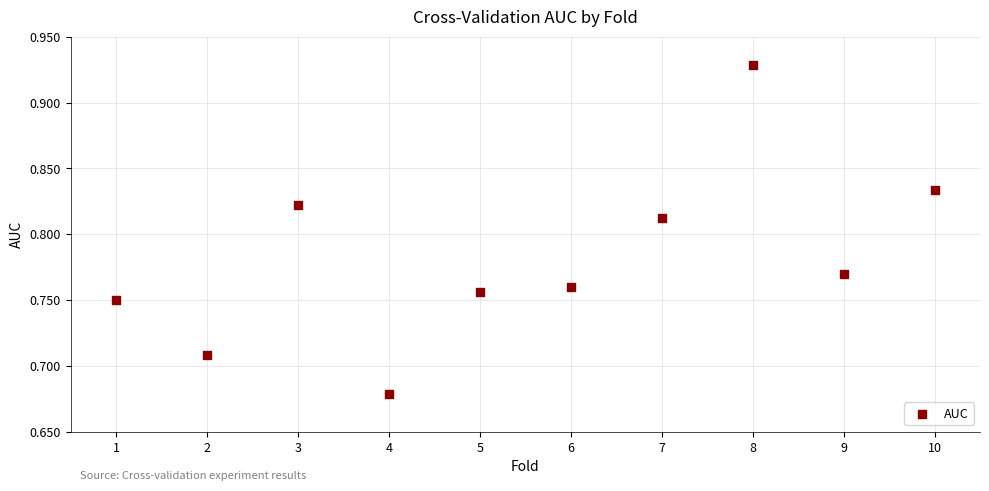

What is the average X value?

5.5